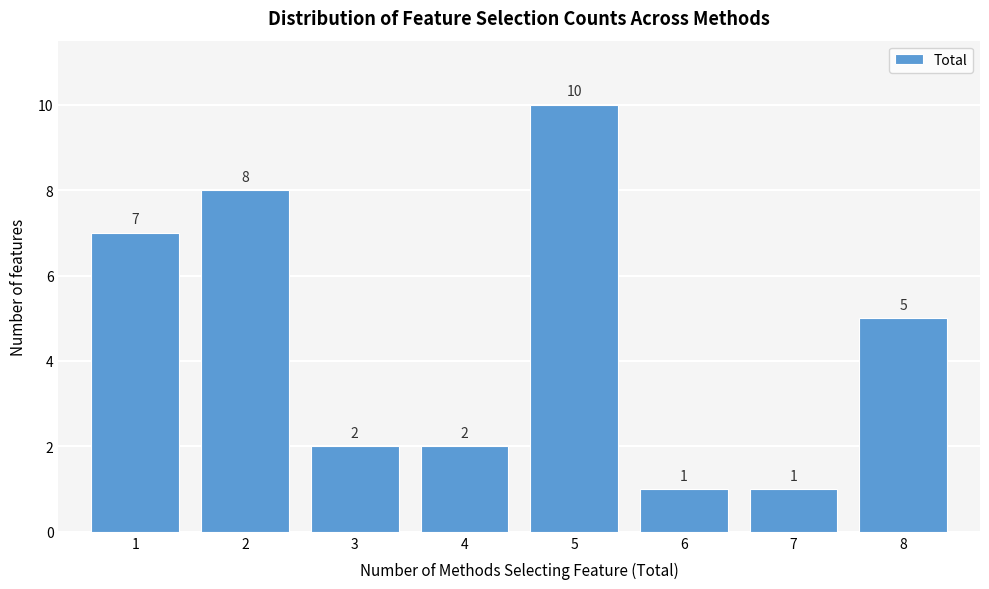

Reading left to right, list every bar in this chart as the range it spans on the x-axis followed by its height.

0.5 to 1.5: 7
1.5 to 2.5: 8
2.5 to 3.5: 2
3.5 to 4.5: 2
4.5 to 5.5: 10
5.5 to 6.5: 1
6.5 to 7.5: 1
7.5 to 8.5: 5